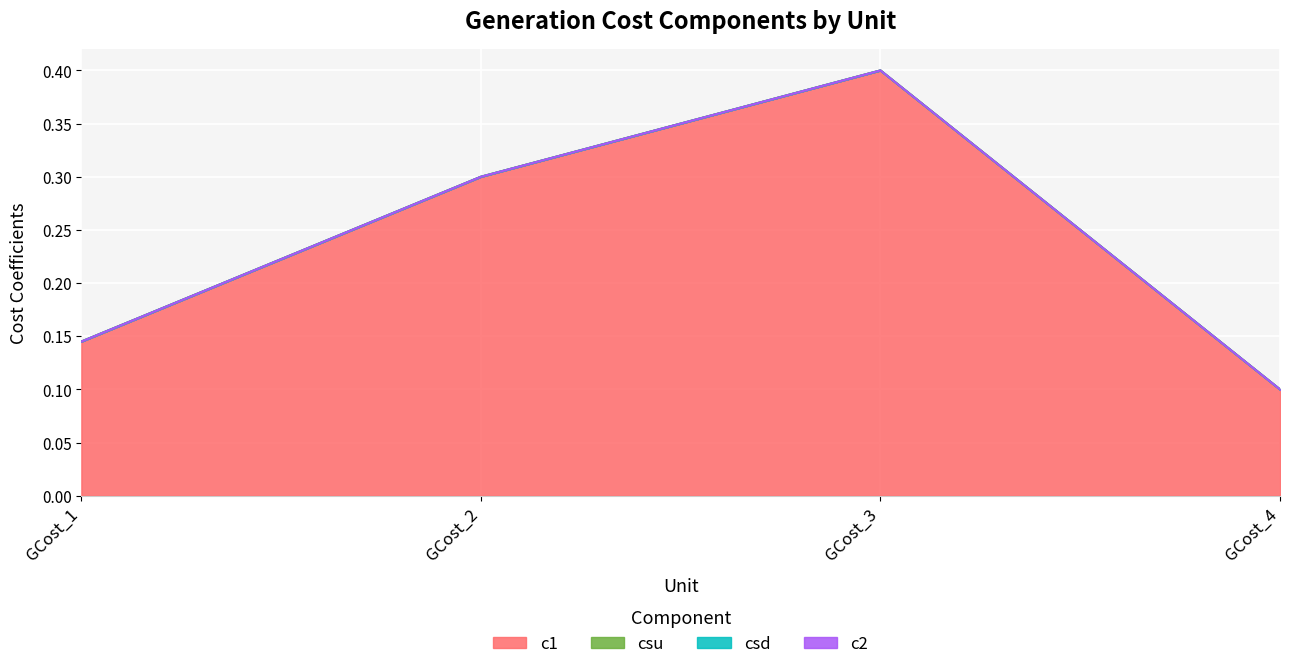

True or false: c2 and csd cross at least once.

False